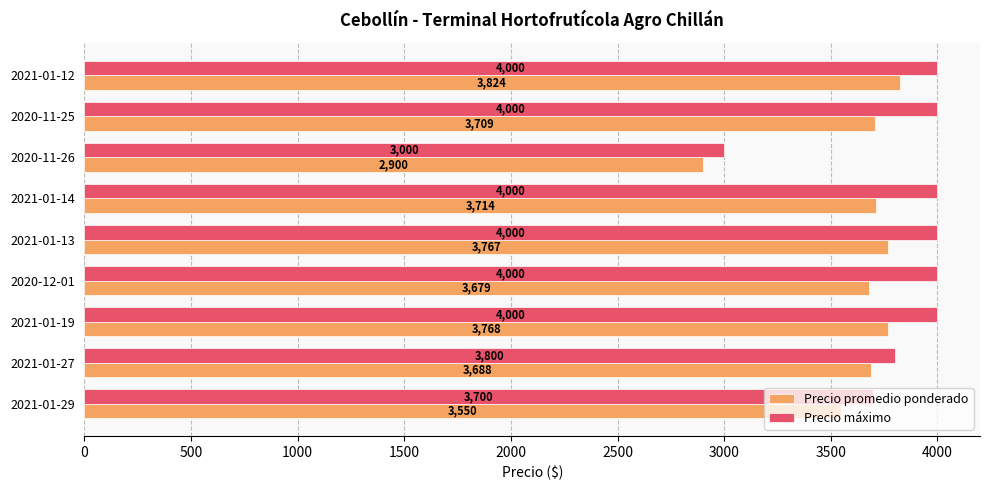

Is it true that Precio promedio ponderado equals 1332 at 2020-11-26?

False